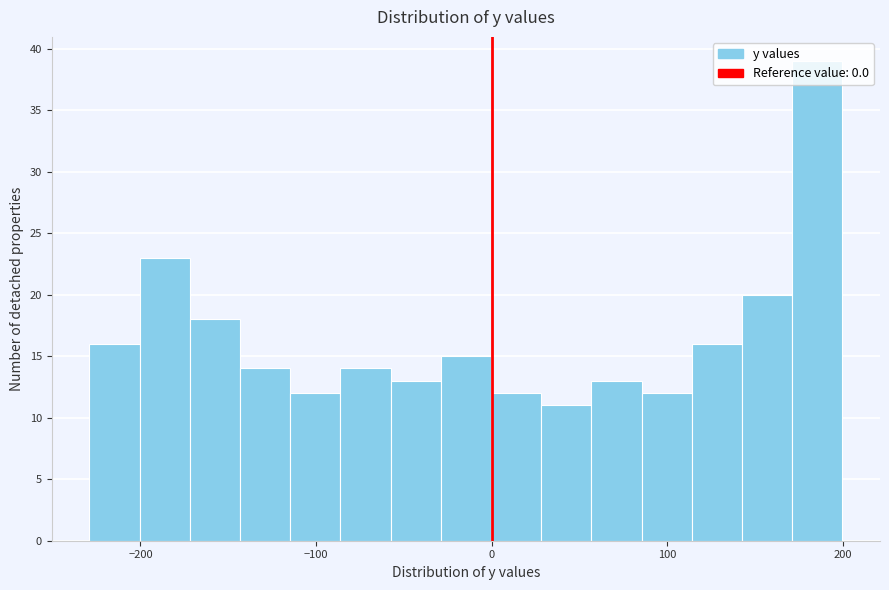

Read against the x-axis, roughly where is the centre of the tallest bar?

190